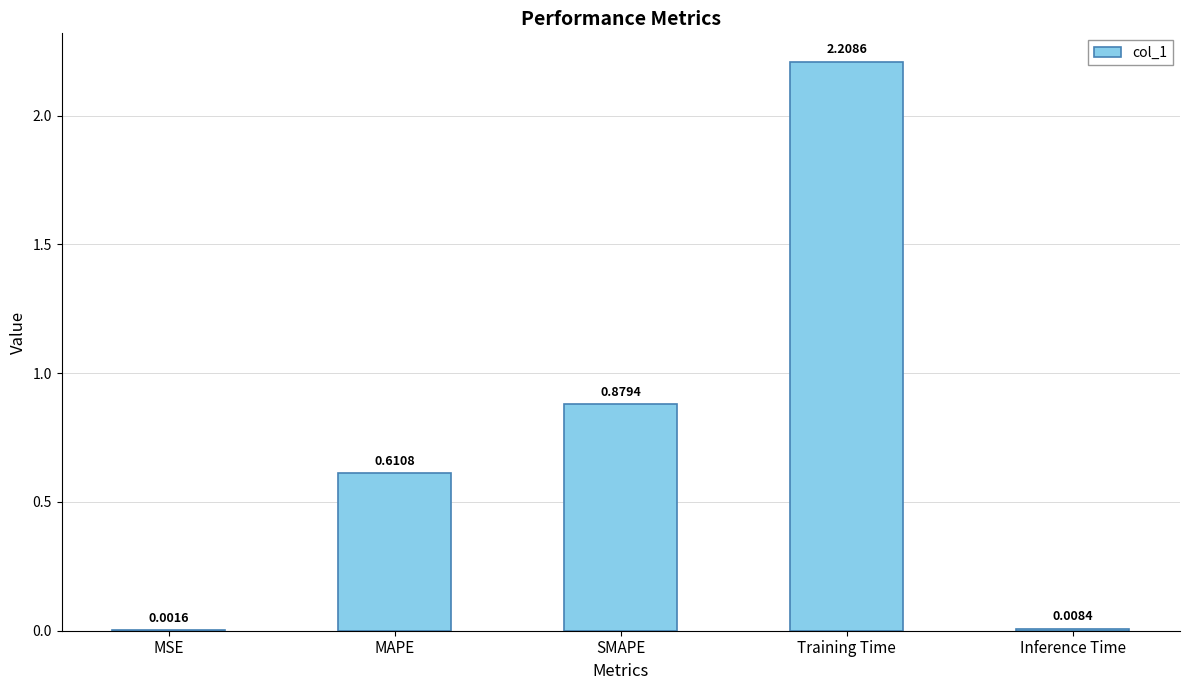

What is the difference between the values at SMAPE and MAPE?

0.3